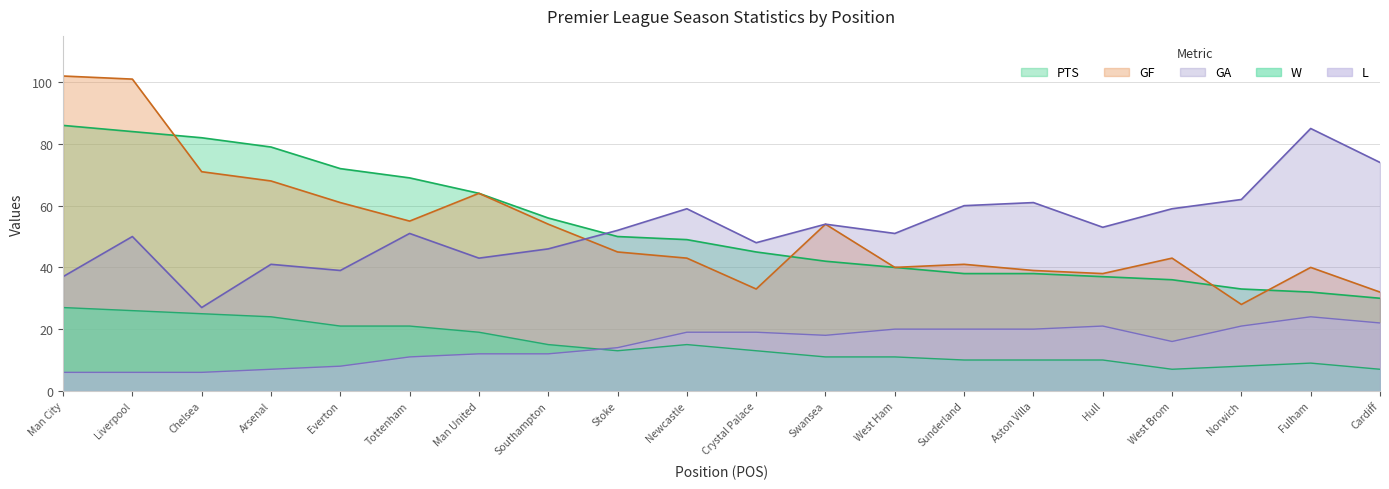

What is the value of the GF point at the 19th from the left?

40